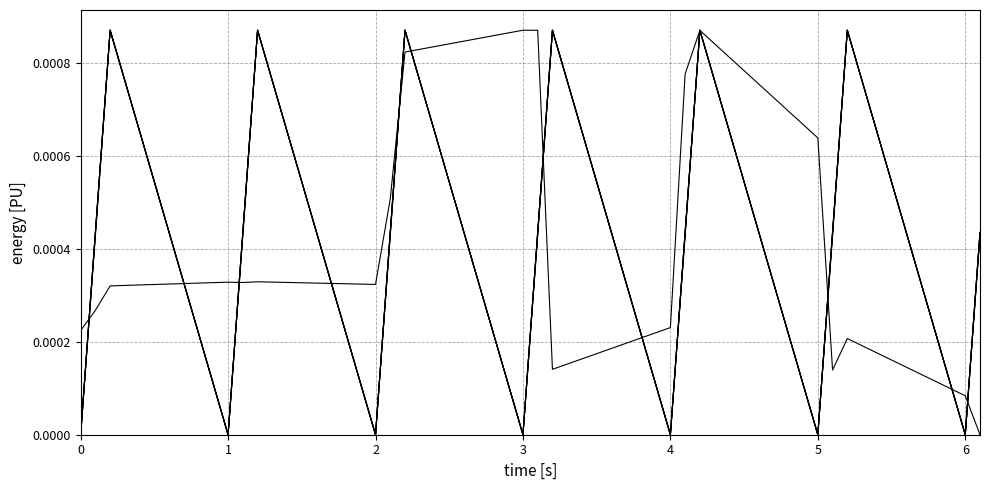

Does the chart have visible grid lines?

Yes